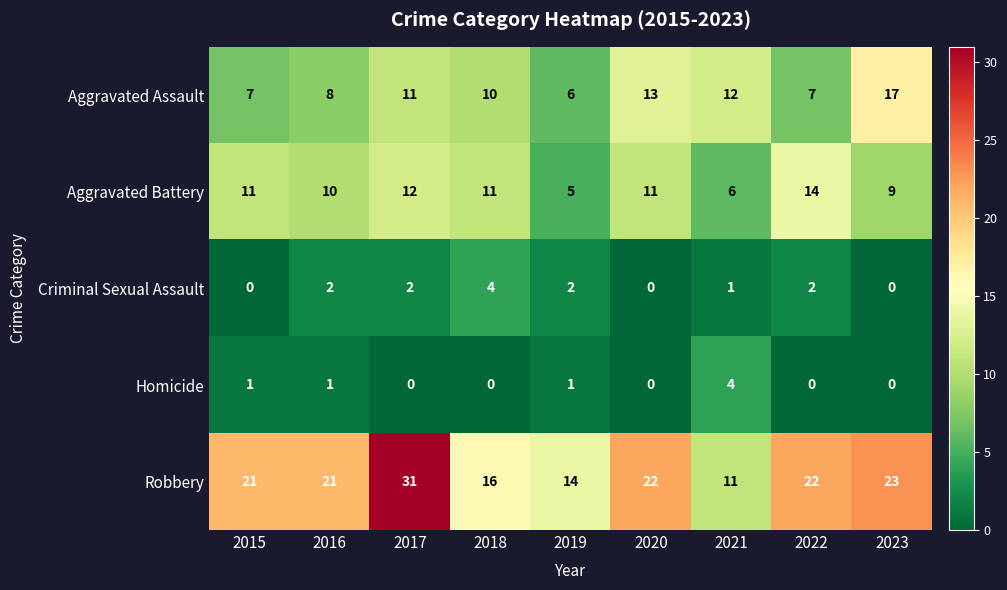

What is the sum of all Aggravated Assault values?

91